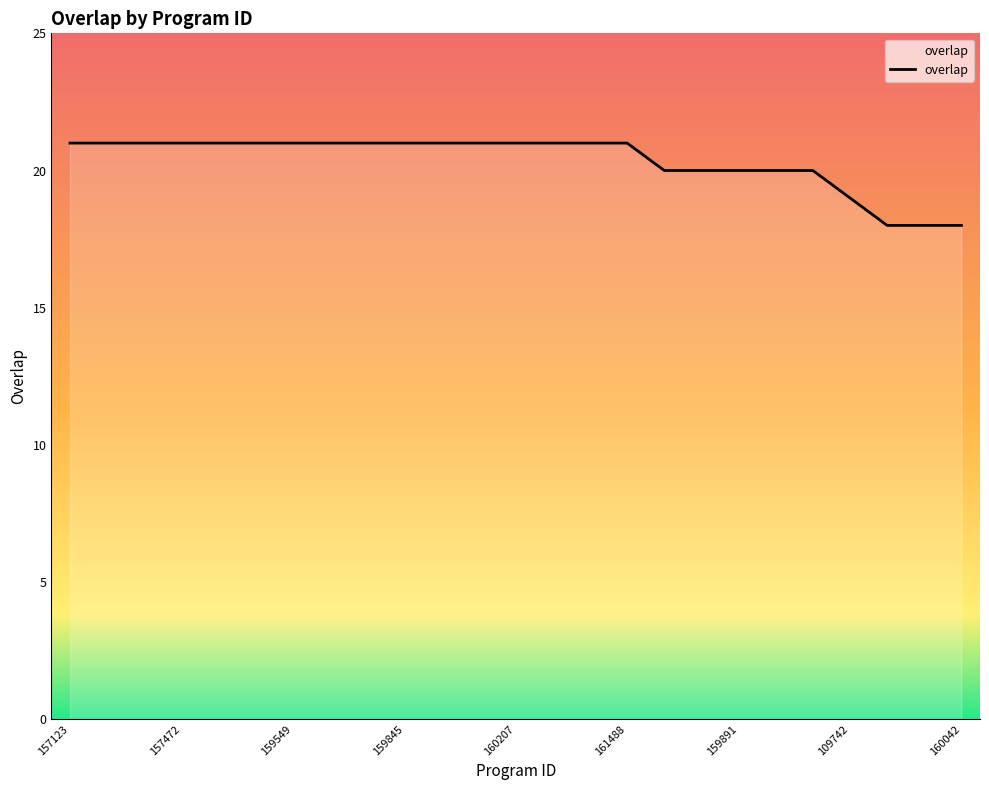

How many series are shown in this chart?

1